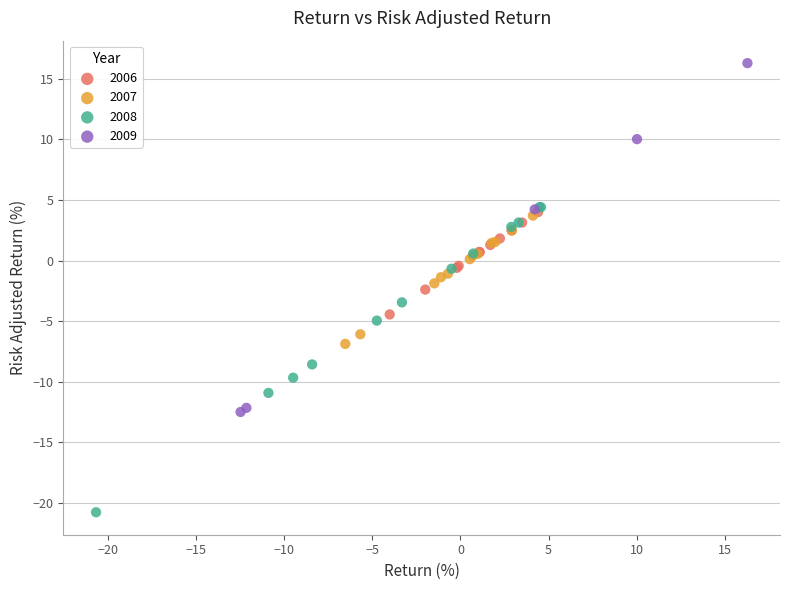

Which series contains the highest Y value?

2009